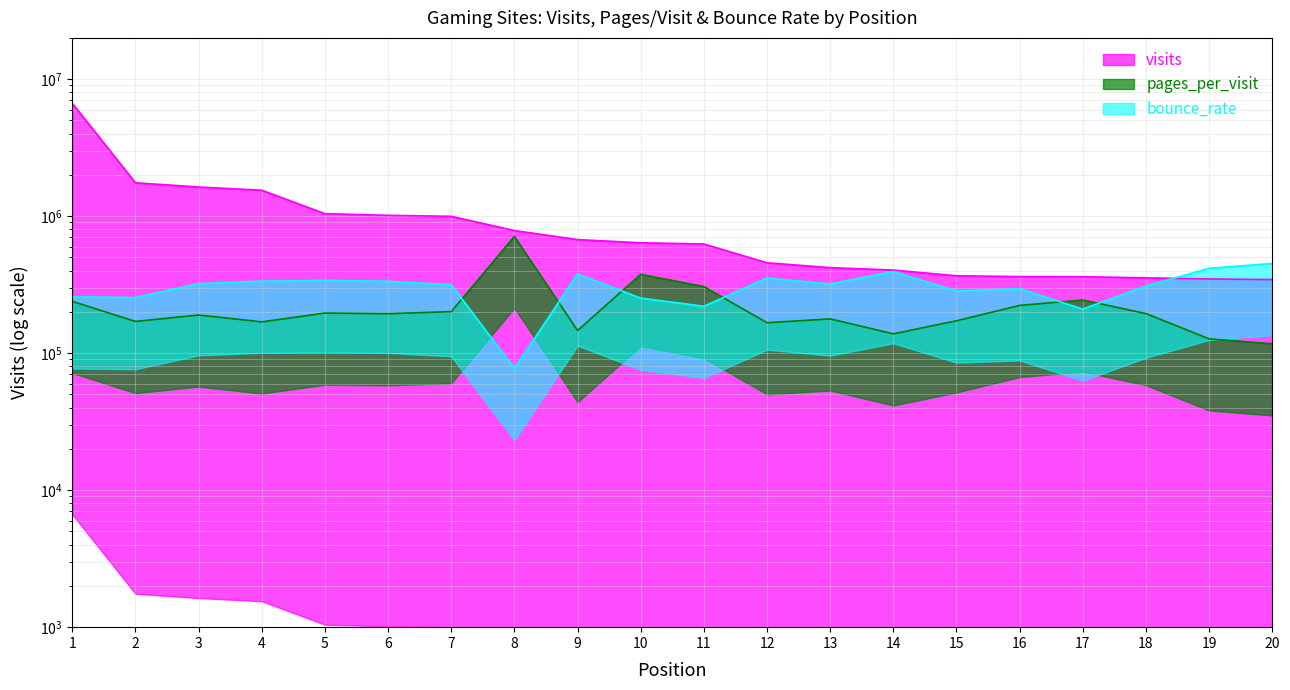

What is the sum of all visits values?

20786357.0